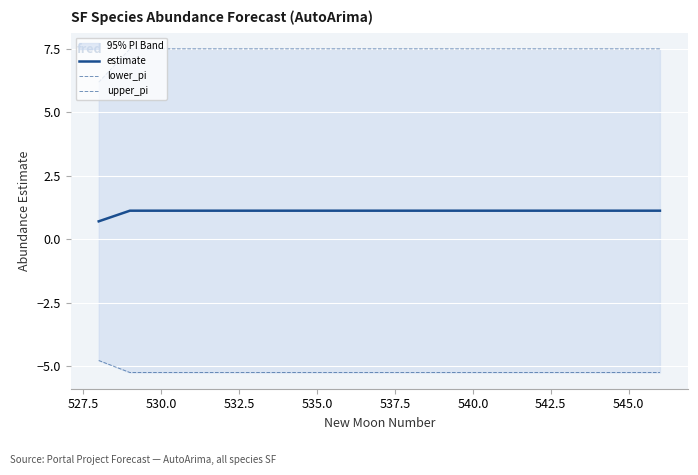

Which series has the largest total across all categories?

upper_pi